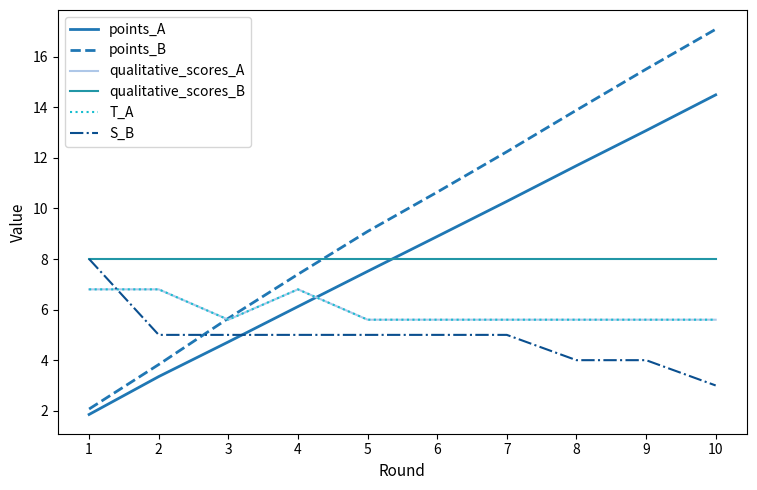

True or false: qualitative_scores_A and points_A intersect in this chart.

True